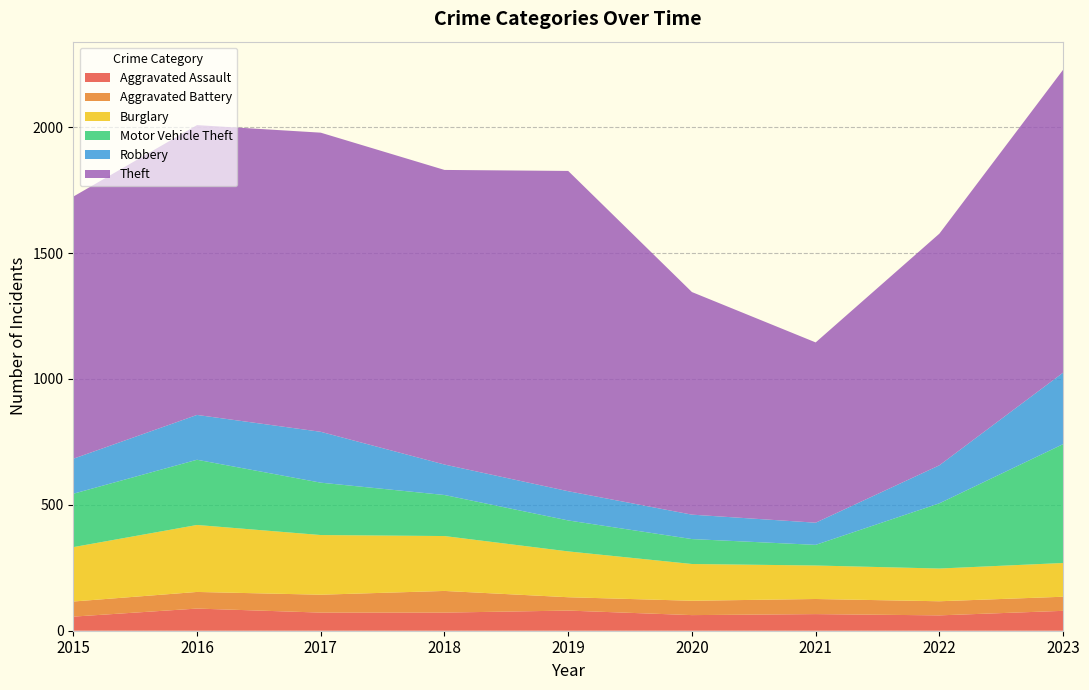

Reading left to right, transcribe all the data shown in this chart.

Aggravated Assault: 2015=56	2016=88	2017=72	2018=72	2019=80	2020=62	2021=66	2022=61	2023=79
Aggravated Battery: 2015=60	2016=66	2017=71	2018=86	2019=53	2020=57	2021=60	2022=56	2023=56
Burglary: 2015=216	2016=266	2017=237	2018=218	2019=182	2020=146	2021=133	2022=130	2023=134
Motor Vehicle Theft: 2015=212	2016=259	2017=208	2018=163	2019=123	2020=99	2021=82	2022=259	2023=472
Robbery: 2015=139	2016=178	2017=202	2018=121	2019=116	2020=97	2021=88	2022=151	2023=284
Theft: 2015=1041	2016=1151	2017=1188	2018=1170	2019=1272	2020=884	2021=716	2022=920	2023=1203